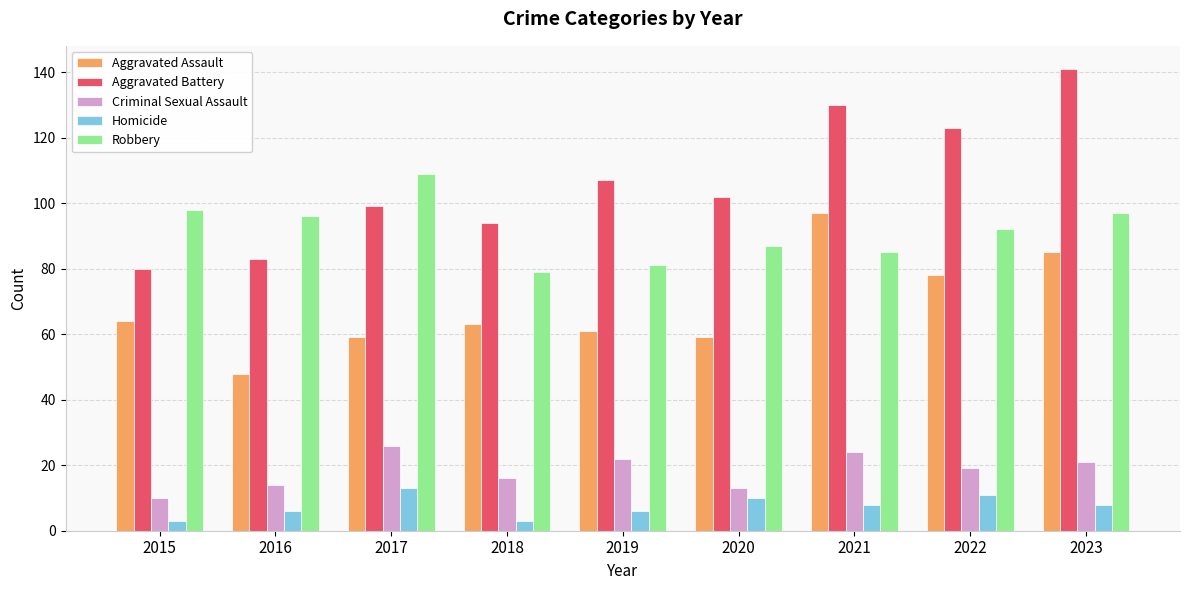

Which series has the widest spread of values?

Aggravated Battery